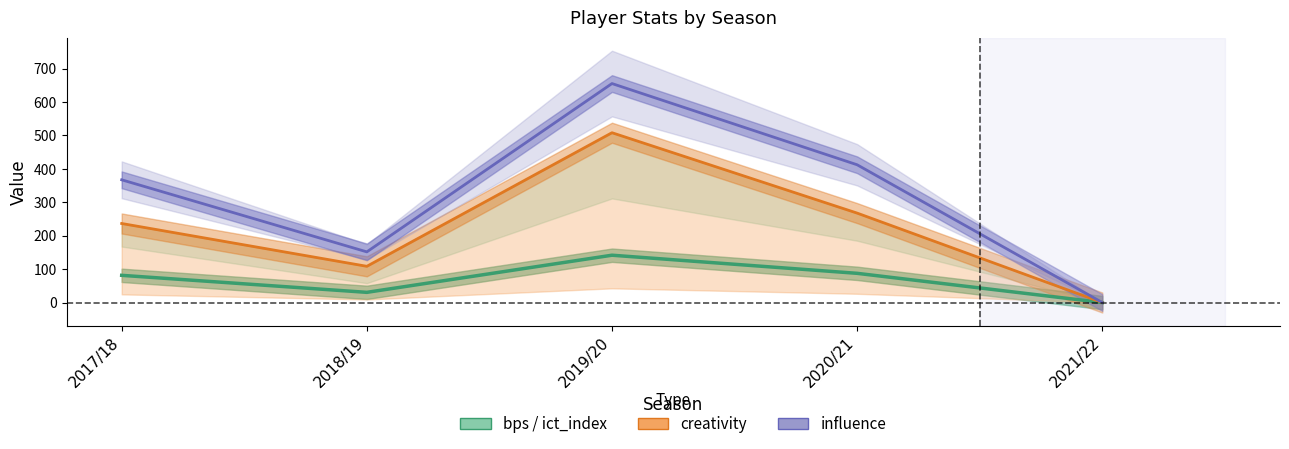

What is the difference between the values at 2020/21 and 2021/22?

87.4